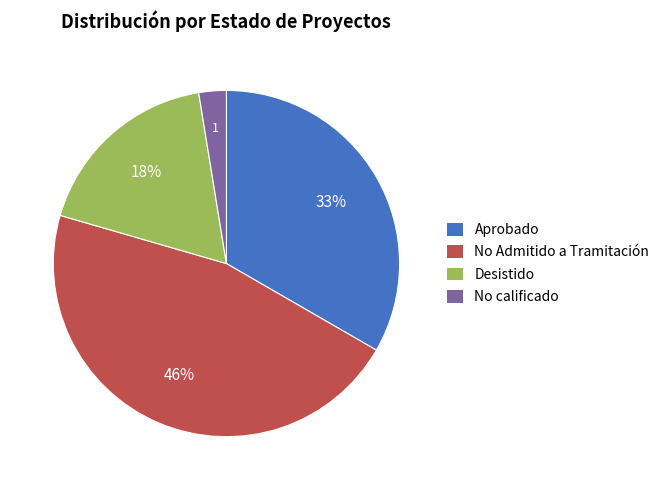

What is the ratio of the value at Desistido to the value at No Admitido a Tramitación?

0.4